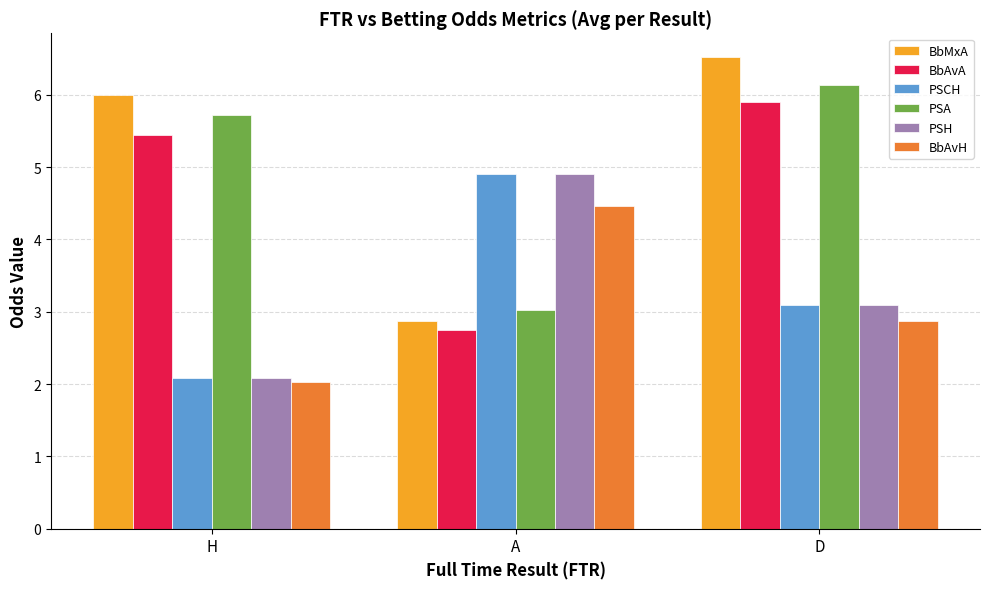

What is the difference between the highest and lowest values at D?

3.7